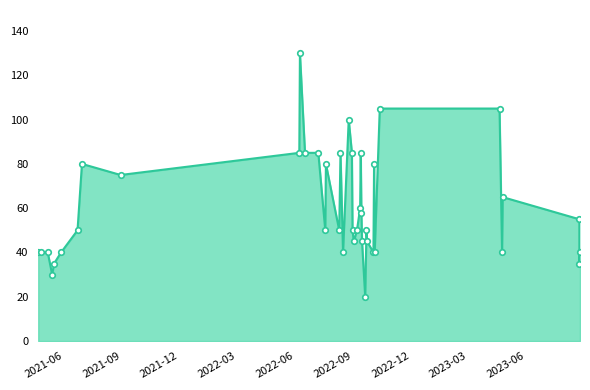

Approximately how many times larger is the value at 2022-10-04 compared to 2023-04-24?

2.0